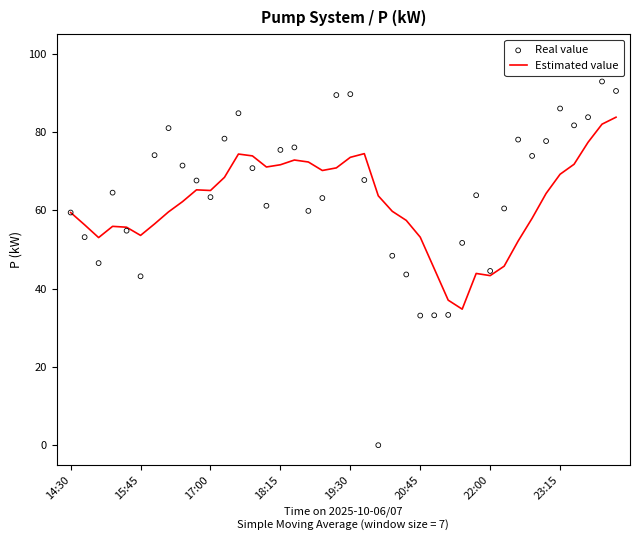

Which series has the largest total across all categories?

Real value